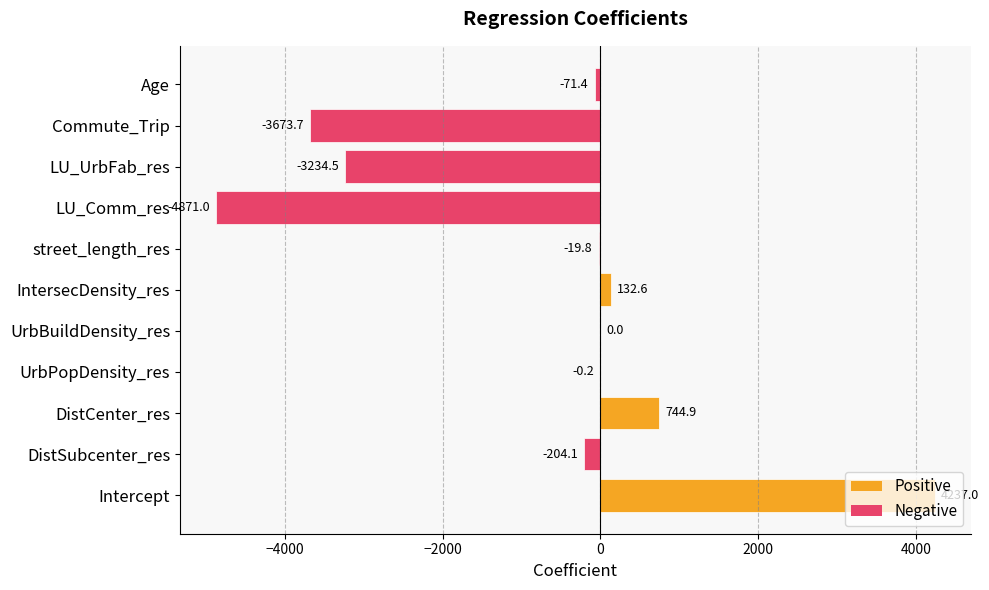

What is the sum of the values at DistCenter_res and IntersecDensity_res?

877.5